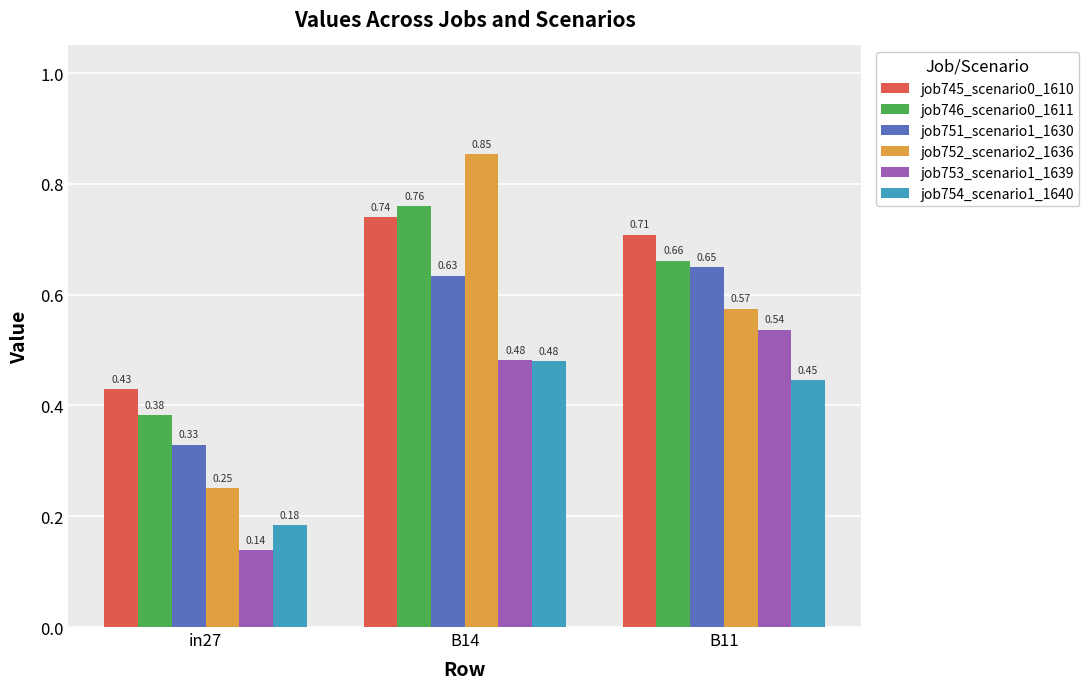

Which series has the widest spread of values?

job752_scenario2_1636